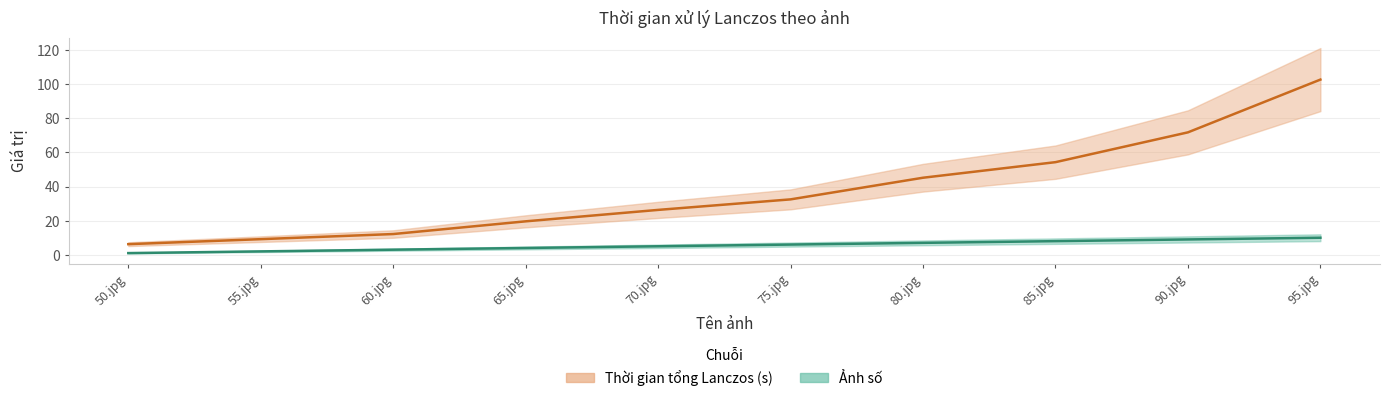

Which has a higher value, 55.jpg or 80.jpg?

80.jpg